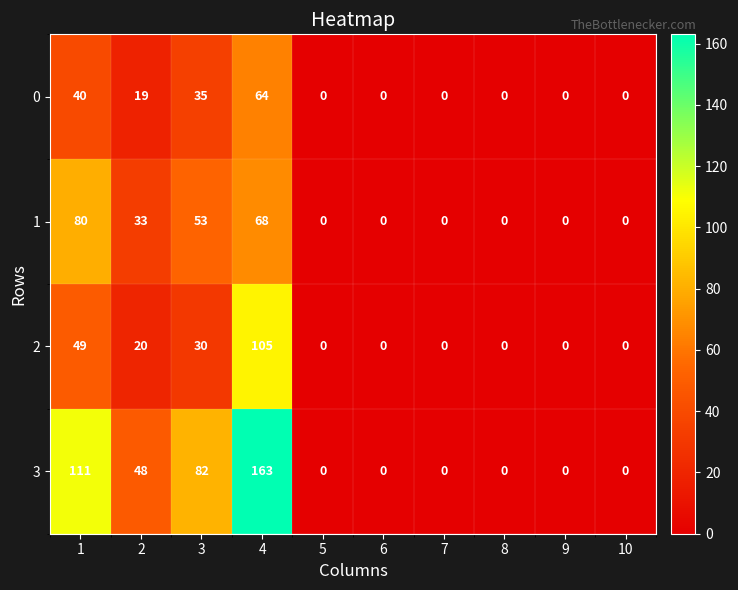

What is the greatest value displayed?

163